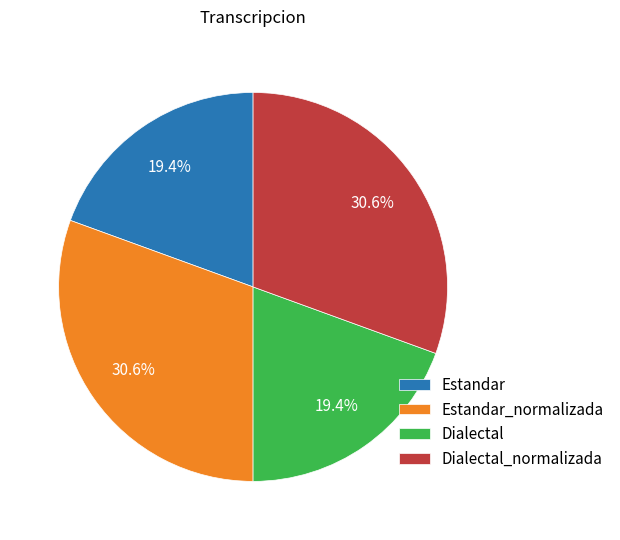

Does Dialectal_normalizada represent more than half of the total?

No